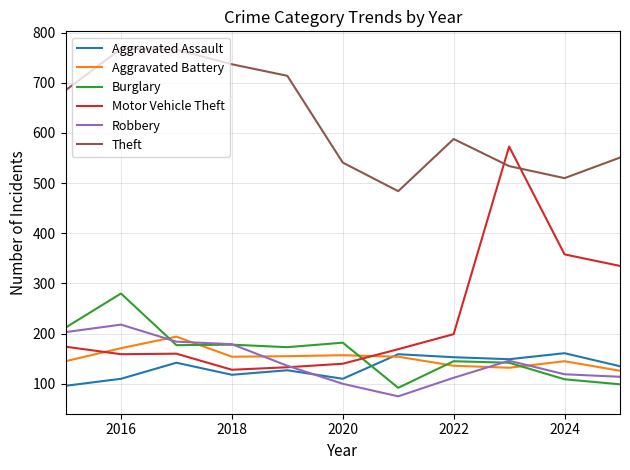

Which series has the largest total across all categories?

Theft